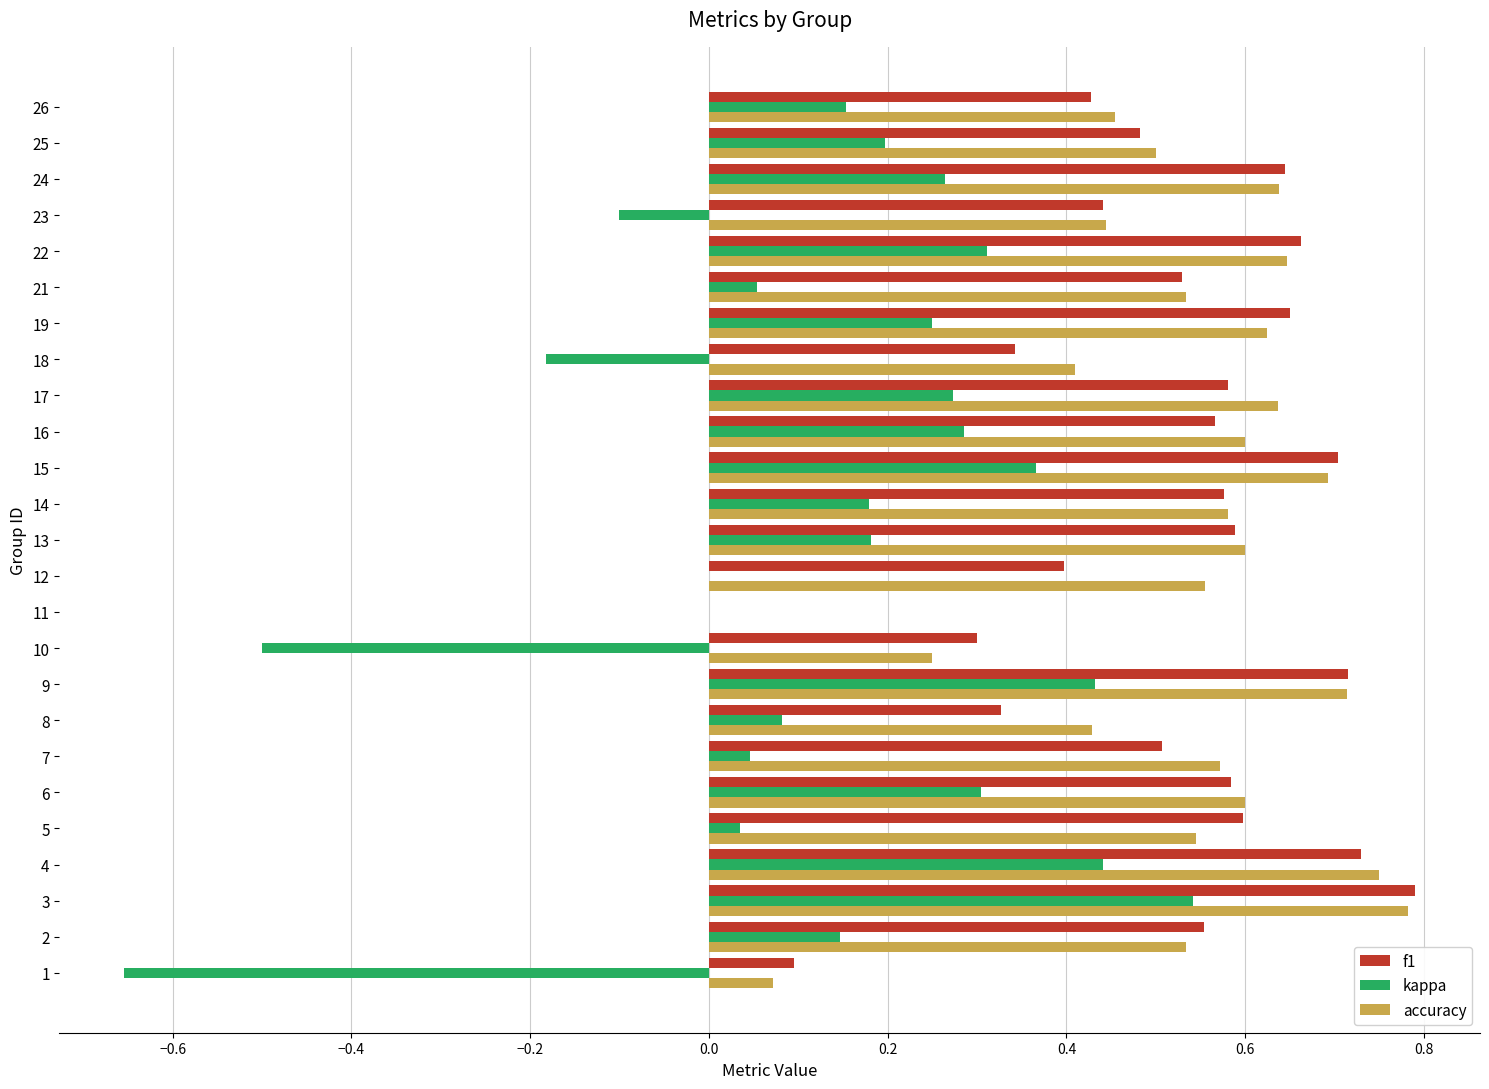

Count the number of categories in the chart.

25